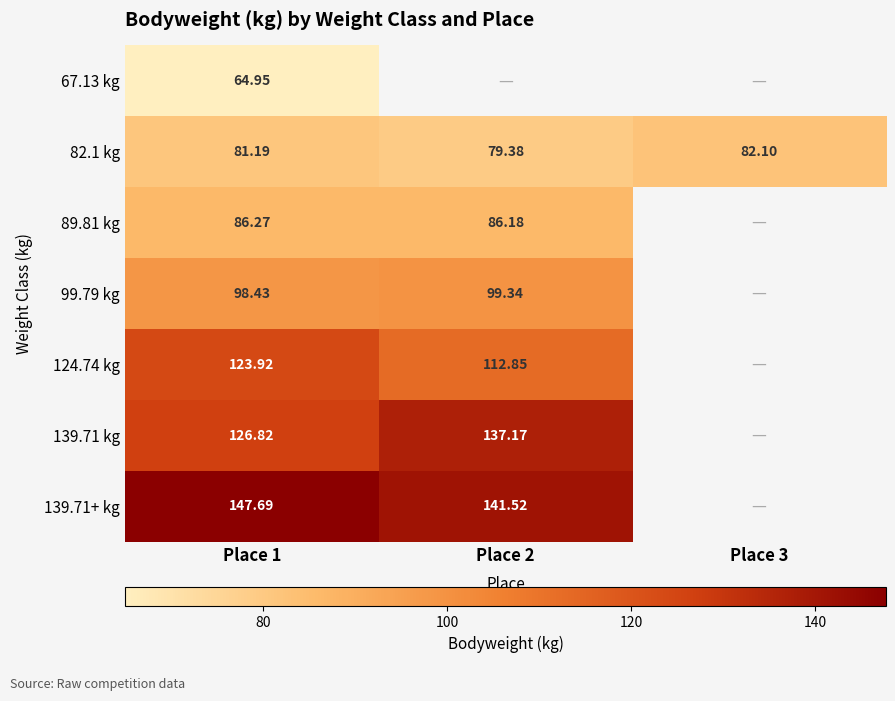

Is the value of 139.71 kg at Place 2 greater than the value of 82.1 kg at Place 2?

Yes